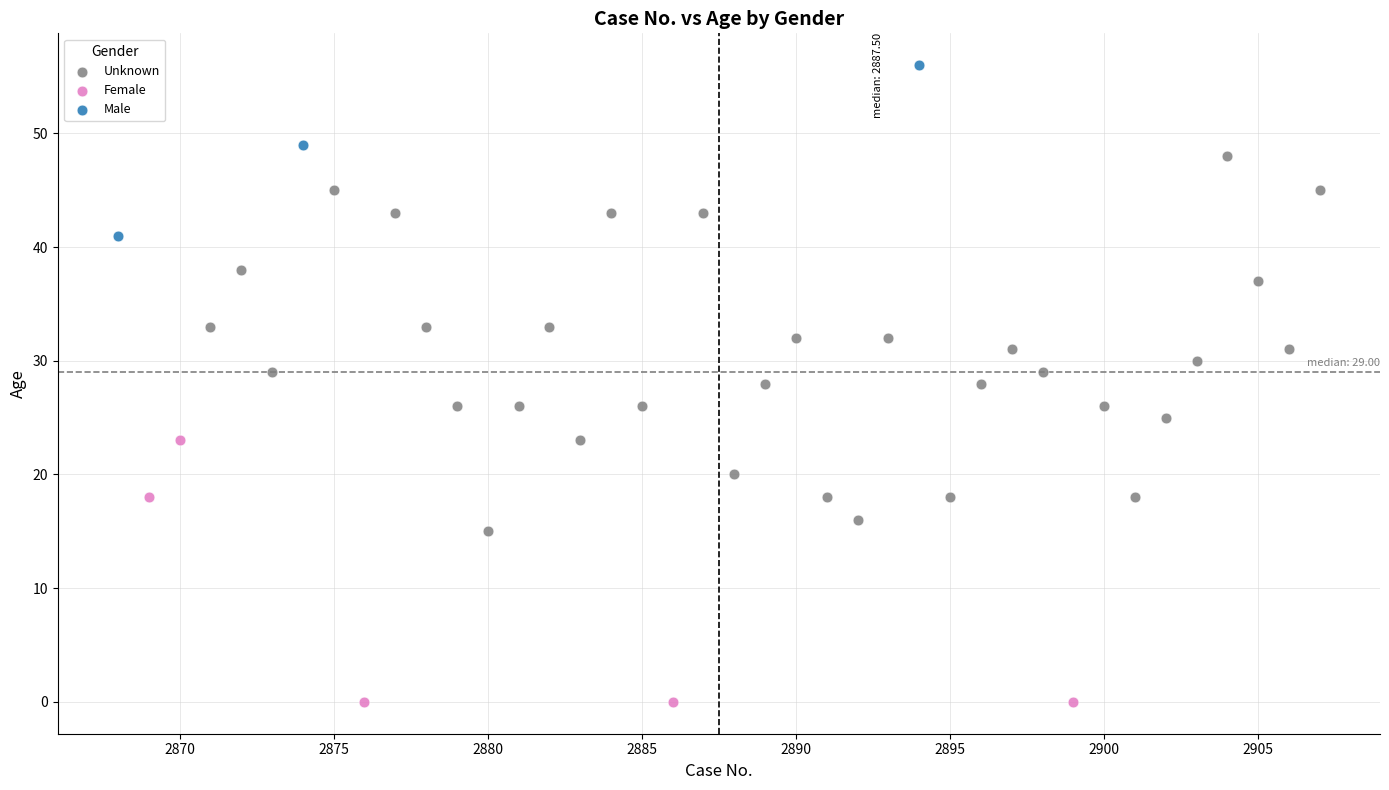

Which series has the largest Y range (max minus min)?

Unknown